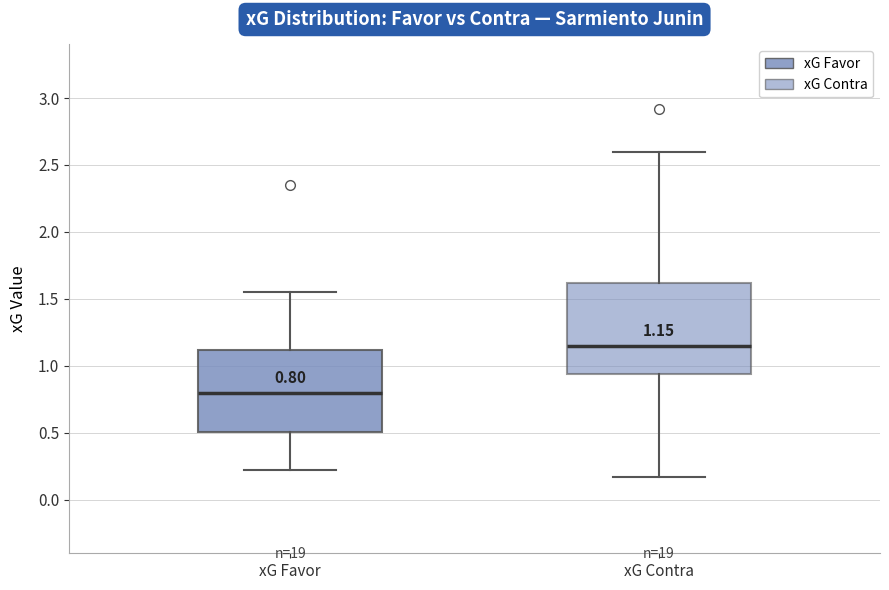

Which box is the tallest, from its lower edge to its upper edge?

xG Contra